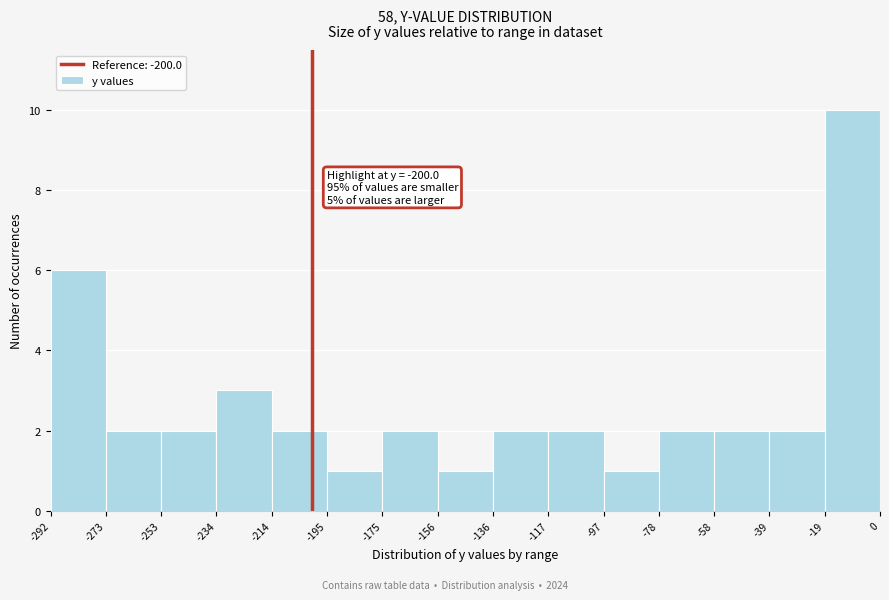

Over which range of the x-axis is the bar tallest?

-19 to 0